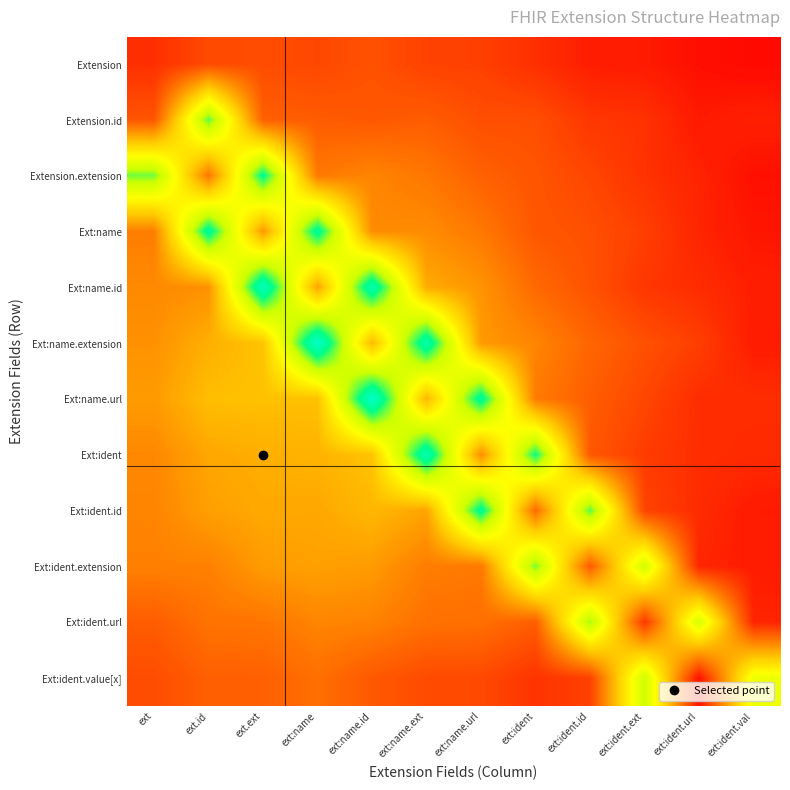

Reading left to right, what are all the values shown in this chart?

row_0: 0.5	0.8	0.8	0.8	0.9	0.7	0.7	0.5	0.3	0.3	0.2	0.1
row_1: 0.9	4.1	1.0	1.0	0.9	1.0	0.8	0.8	0.6	0.5	0.3	0.4
row_2: 4.0	1.3	4.5	1.3	1.4	1.3	1.1	0.9	0.8	0.5	0.4	0.2
row_3: 1.4	4.6	1.6	4.6	1.5	1.5	1.3	0.9	0.9	0.7	0.4	0.2
row_4: 1.5	1.6	5.0	1.8	4.8	1.9	1.6	1.1	0.9	0.6	0.5	0.3
row_5: 1.6	1.9	2.1	5.1	2.0	4.8	1.7	1.4	1.1	0.9	0.7	0.3
row_6: 1.7	2.1	2.1	2.1	5.1	2.0	4.6	1.3	1.0	0.8	0.5	0.5
row_7: 1.5	1.8	1.9	1.9	2.1	4.9	1.5	4.4	1.0	0.7	0.5	0.5
row_8: 1.4	1.7	1.8	1.8	2.0	1.8	4.6	1.2	4.1	0.7	0.5	0.3
row_9: 1.4	1.4	1.7	1.7	1.7	1.4	1.3	4.0	1.0	3.5	0.4	0.3
row_10: 1.0	1.2	1.3	1.4	1.4	1.2	1.2	1.0	3.8	0.6	3.5	0.4
row_11: 0.8	1.0	1.0	1.2	1.0	0.8	0.8	0.6	0.7	3.6	0.2	3.2